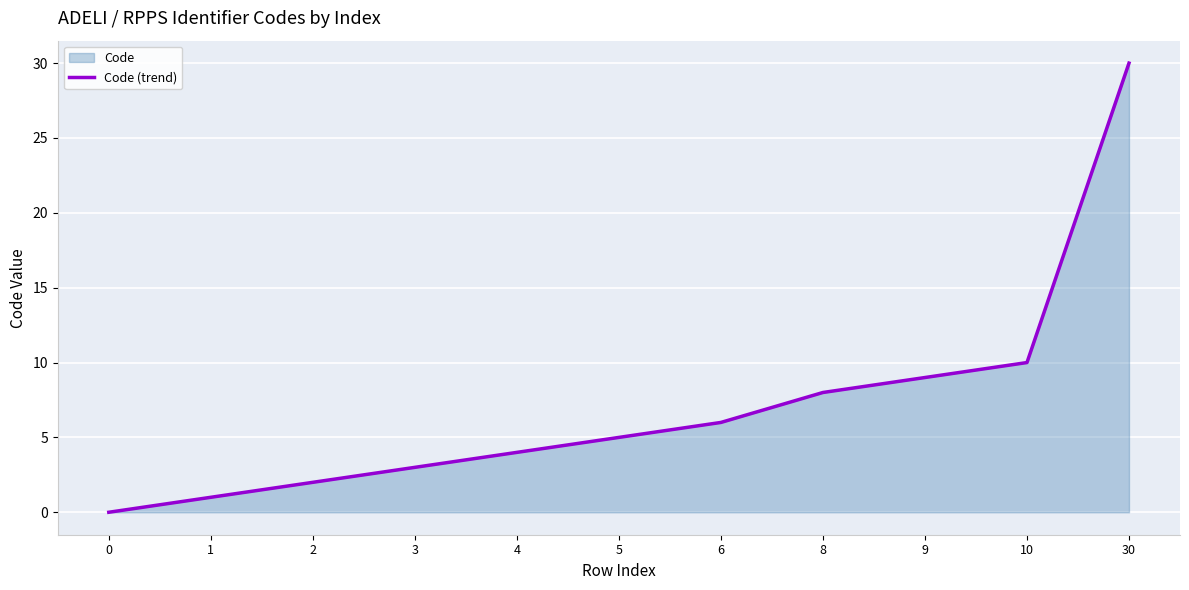

What is the average value?

7